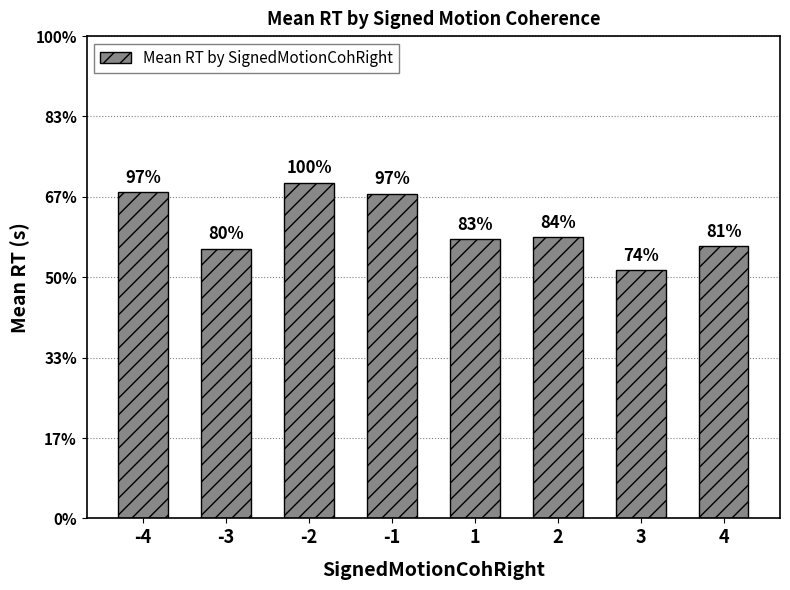

Does the chart contain any negative values?

No